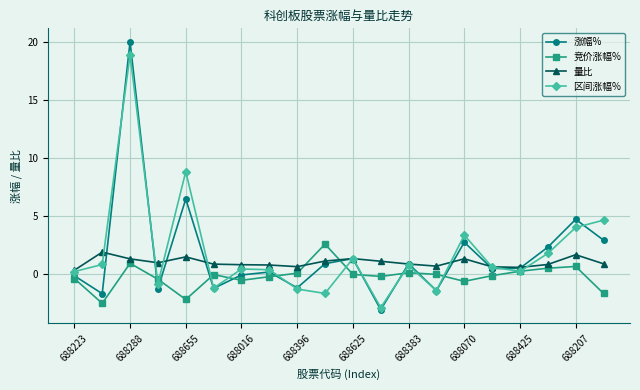

True or false: 区间涨幅% has more than 2 points higher than both neighbors.

True